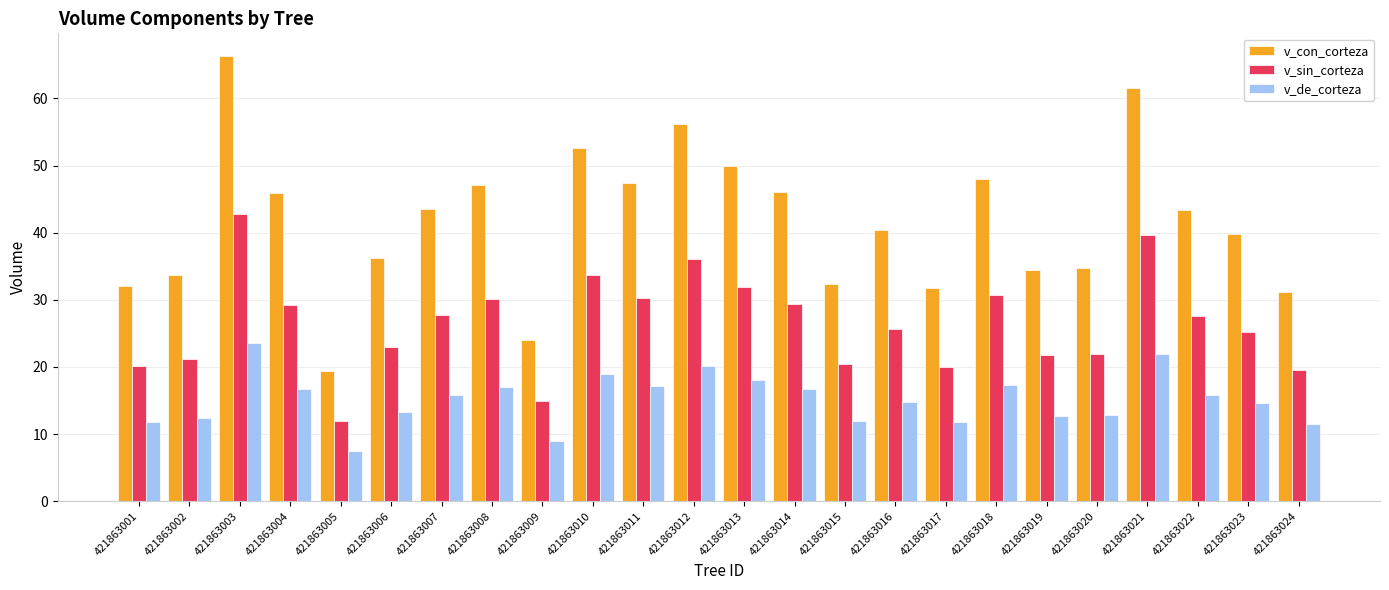

Read the v_con_corteza value at 421863002.

33.6